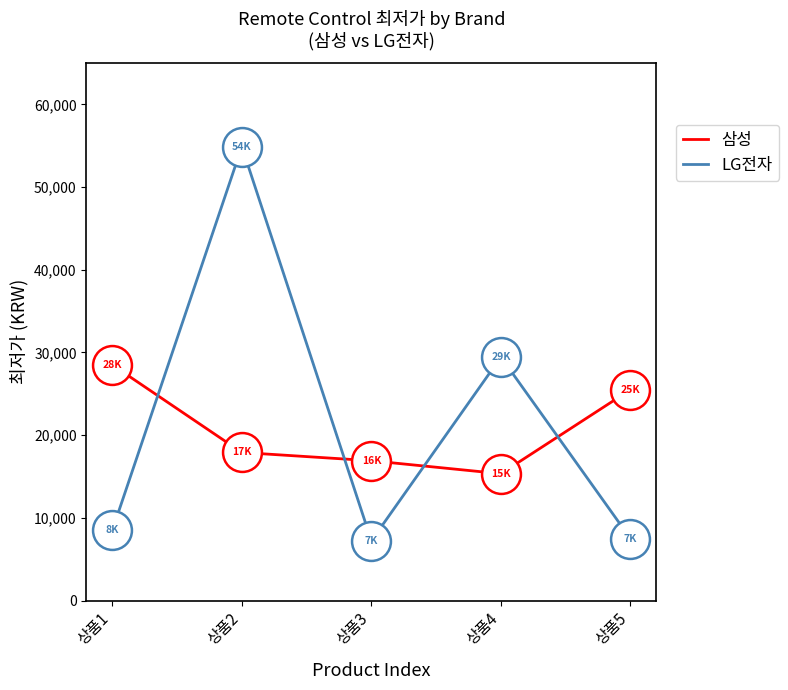

What is the greatest value displayed?

54900